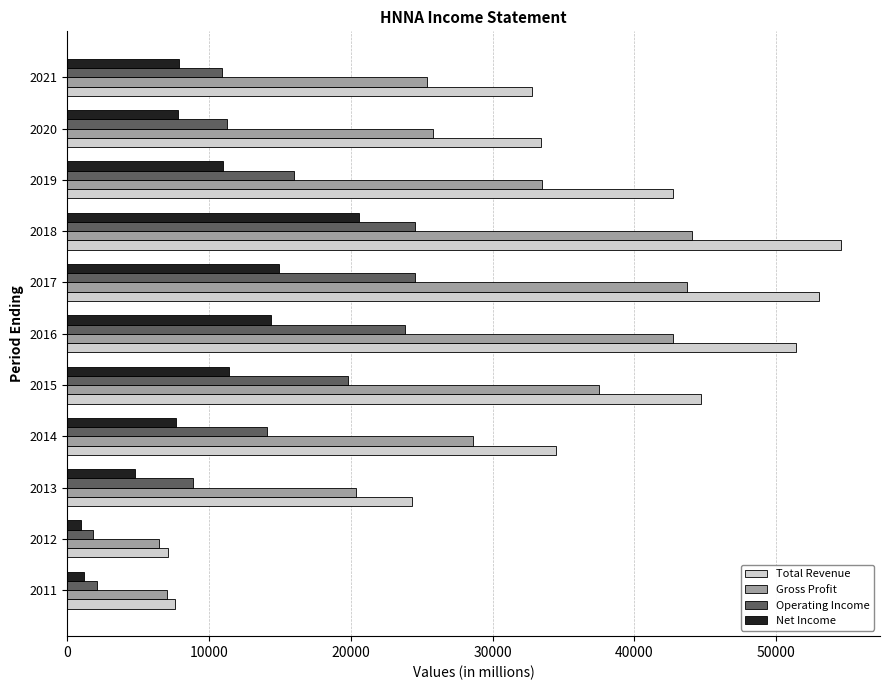

What is the lowest value of the Total Revenue series?

7100